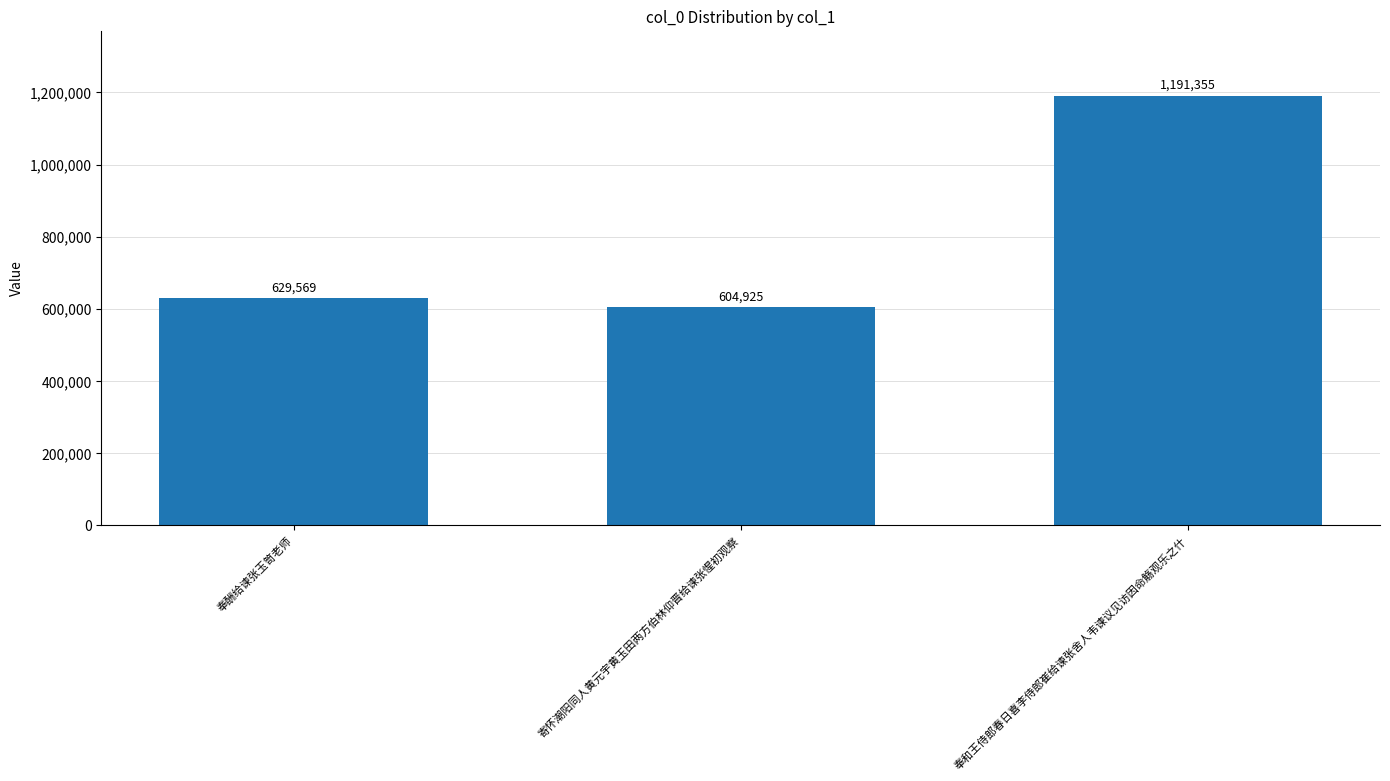

List the labels in order of value, largest first.

奉和王侍郎春日喜李侍郎崔给谏张舍人韦谏议见访因命觞观乐之什, 奉酬给谏张玉笥老师, 寄怀潮阳同人黄元宇黄玉田两方伯林仰晋给谏张惺初观察